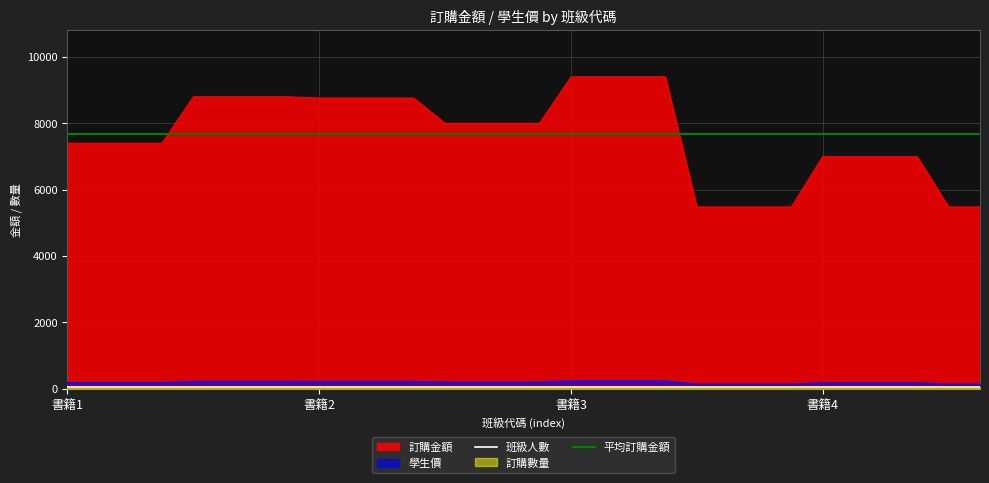

Which series has the widest spread of values?

訂購金額